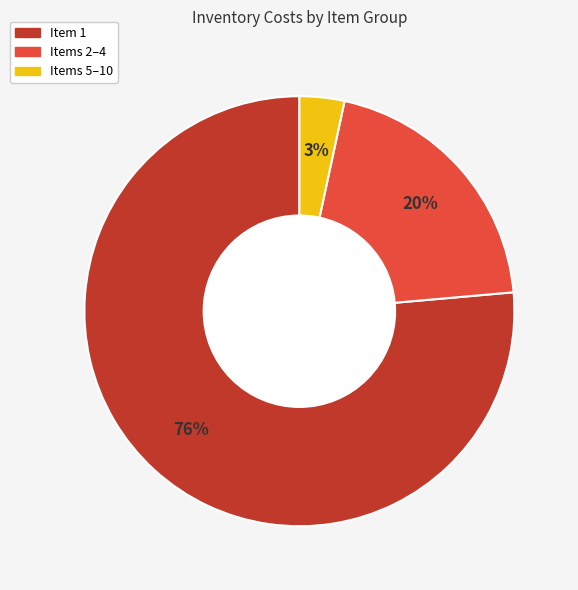

To the nearest percent, what is the average slice percentage?

33%